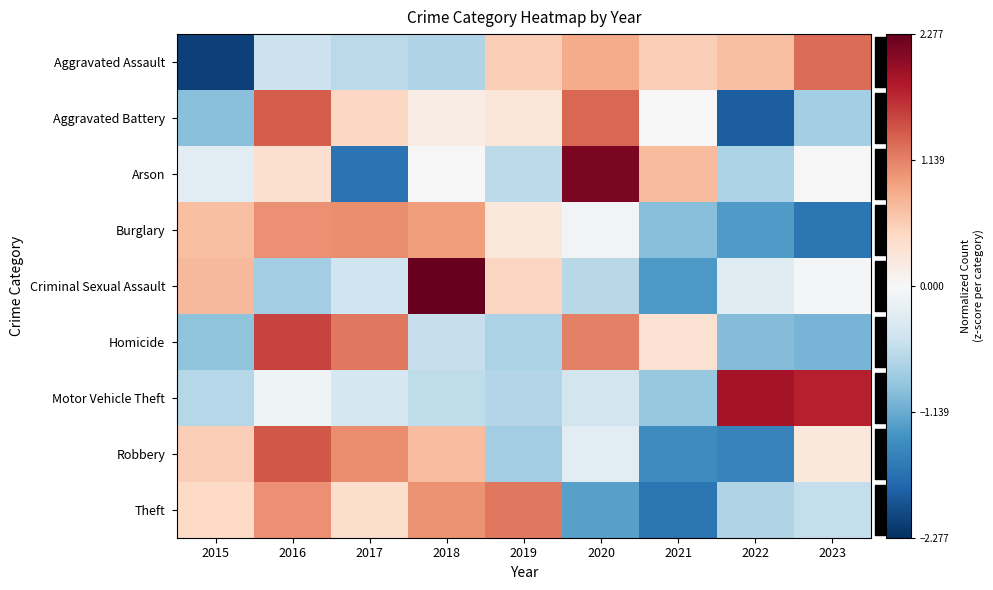

Which label corresponds to the largest value in the chart?

2018